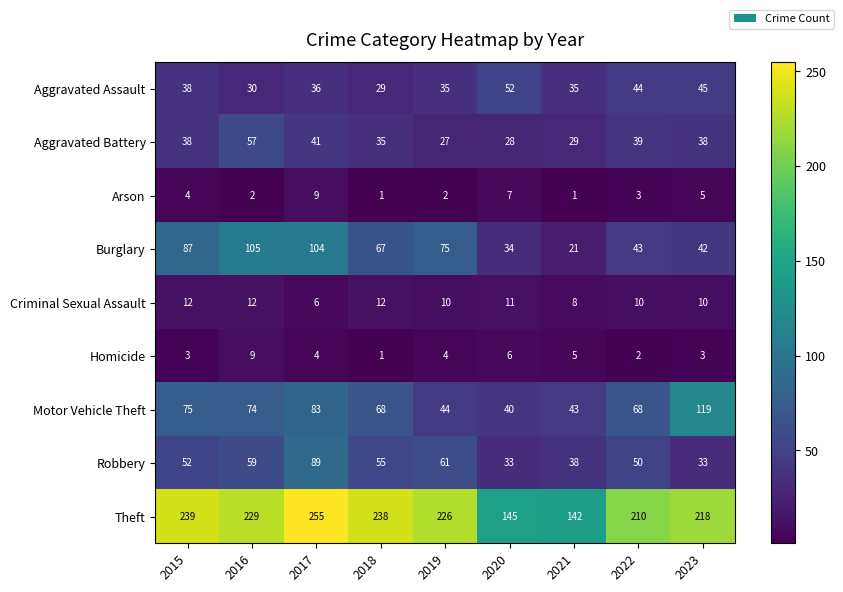

Which series has the widest spread of values?

Theft